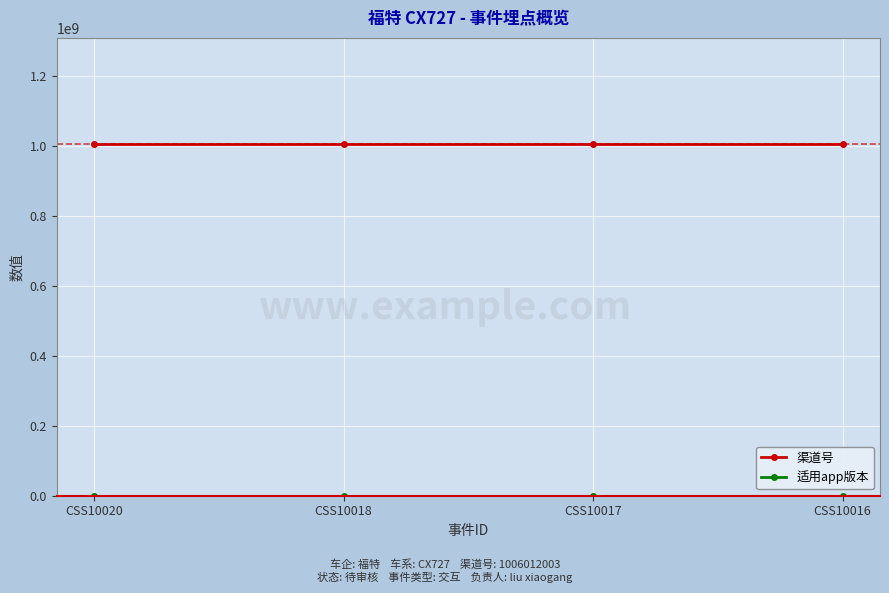

What is the average value of the 渠道号 series?

1006012003